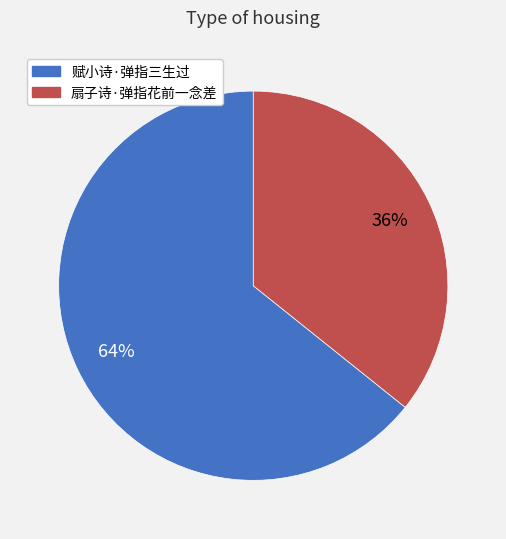

Approximately how many times larger is the value at 赋小诗·弹指三生过 compared to 扇子诗·弹指花前一念差?

1.8